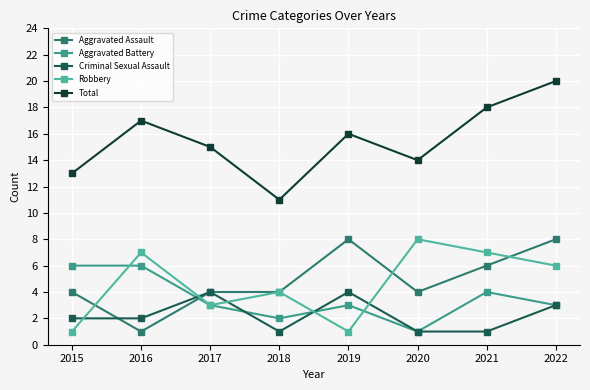

What is the sum of all Criminal Sexual Assault values?

18